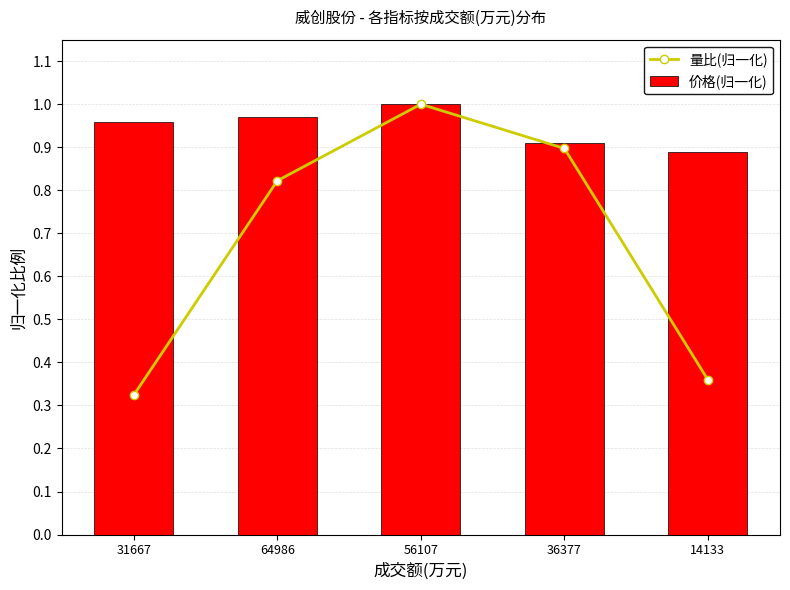

Where is 量比(归一化) nearest to the value 0?

31667